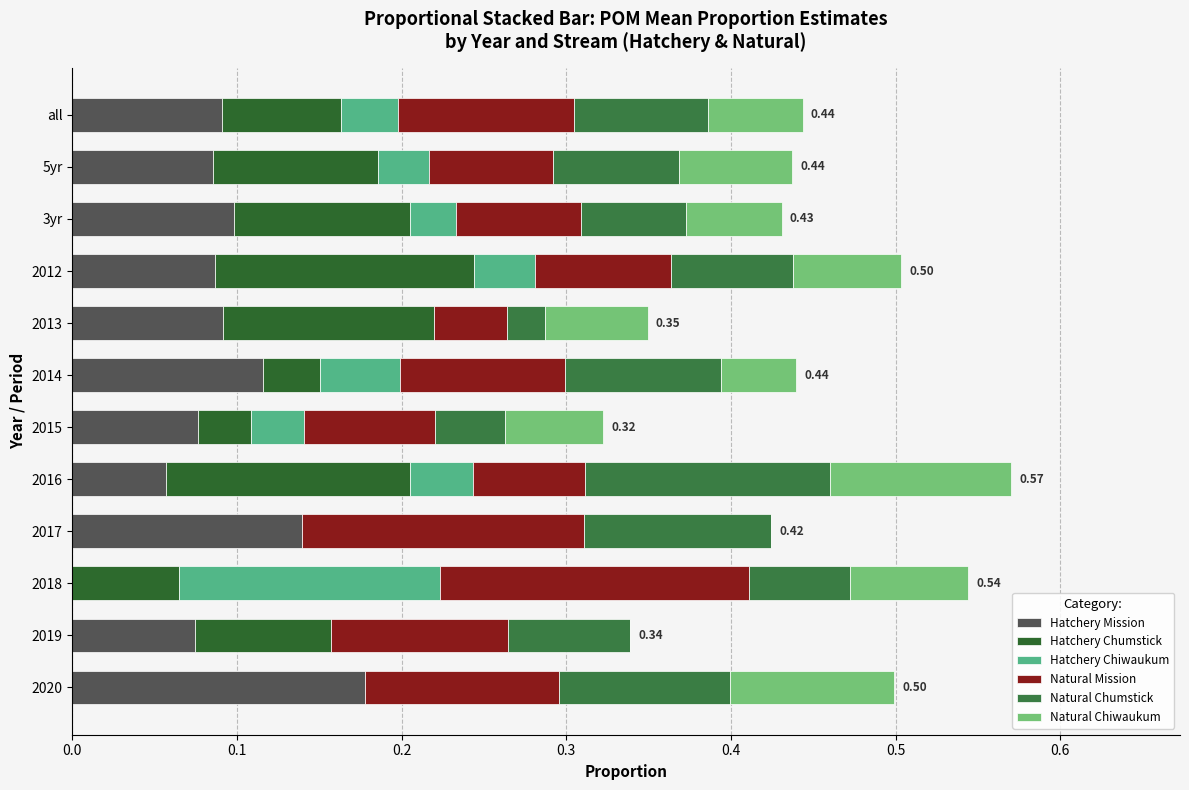

How many data points in Hatchery Mission are above 0?

11